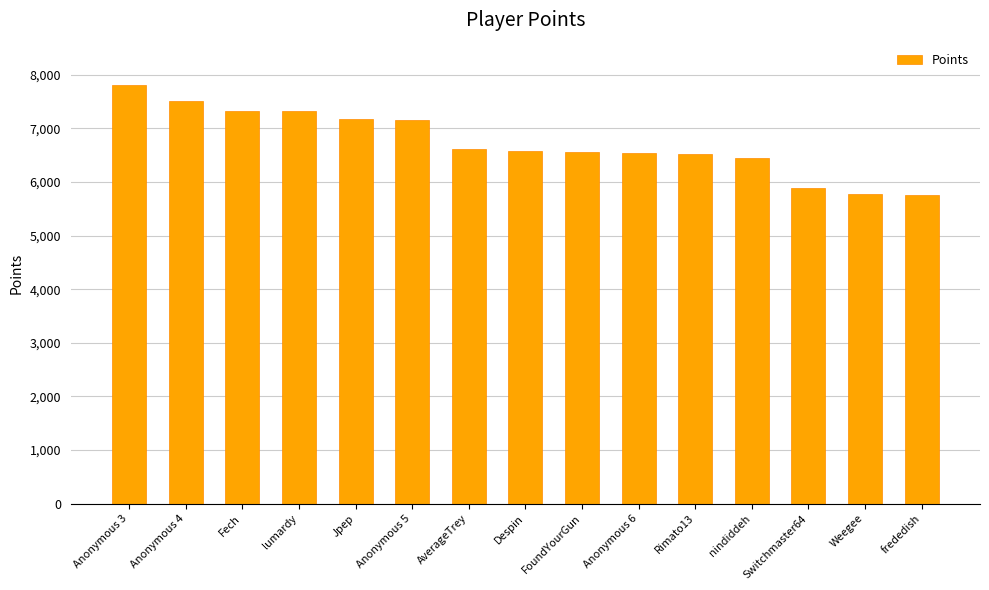

The value at Fech is 11593. True or false?

False